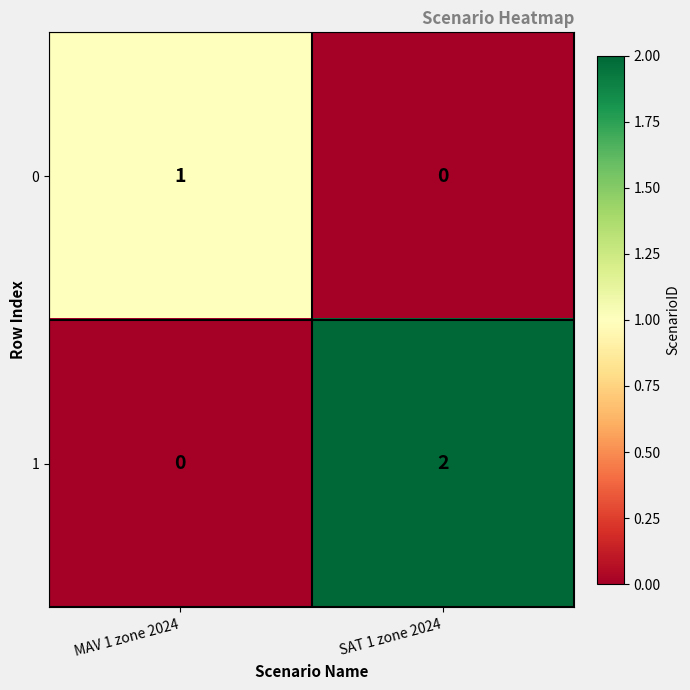

How many categories are shown in the chart?

2